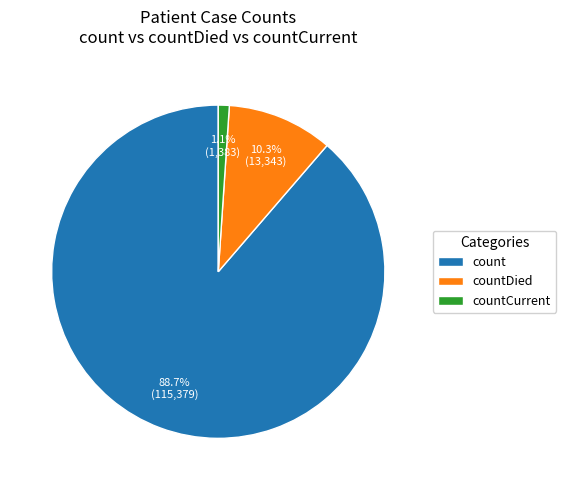

Which slice is the smallest?

countCurrent